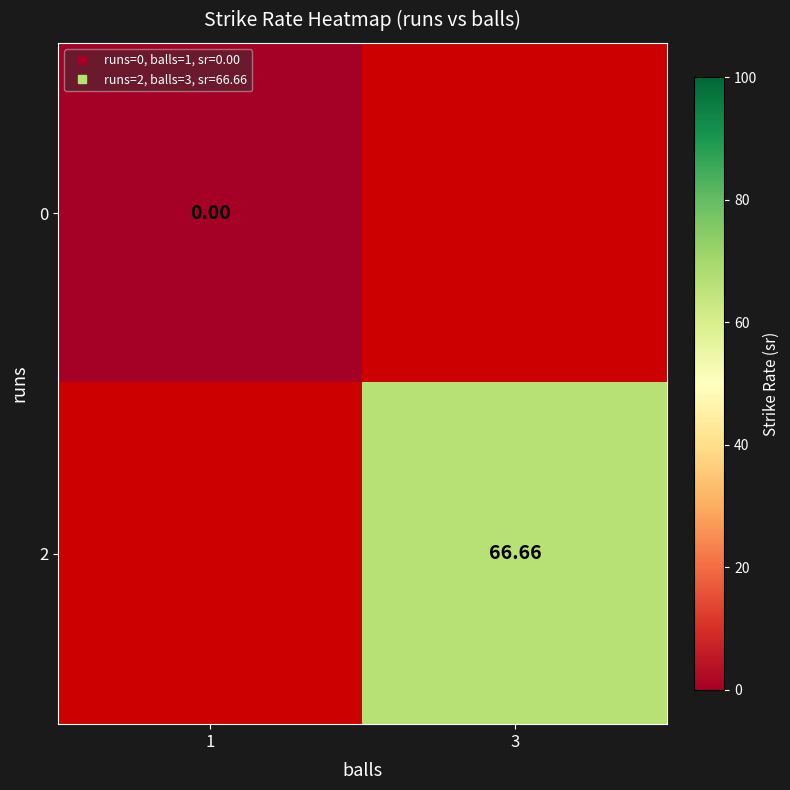

How many values in the 2 series exceed 66?

1